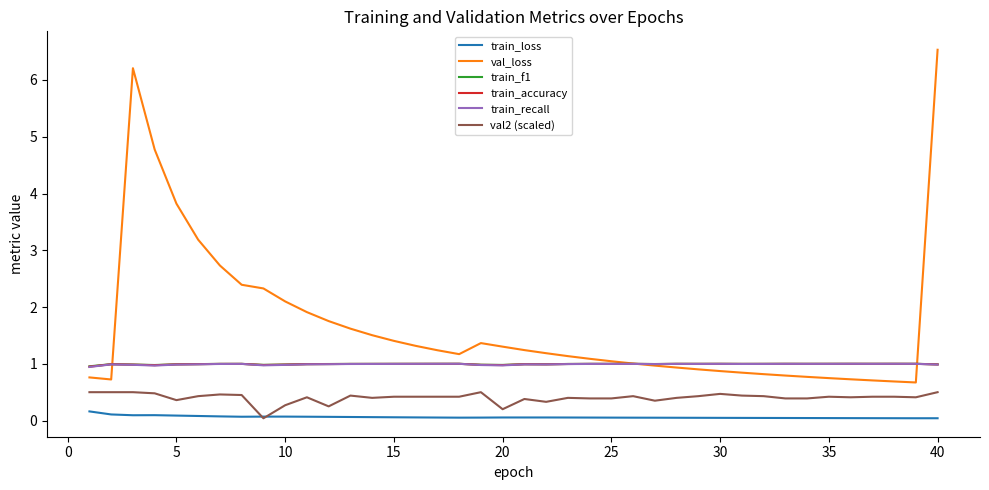

Which series has the widest spread of values?

val_loss